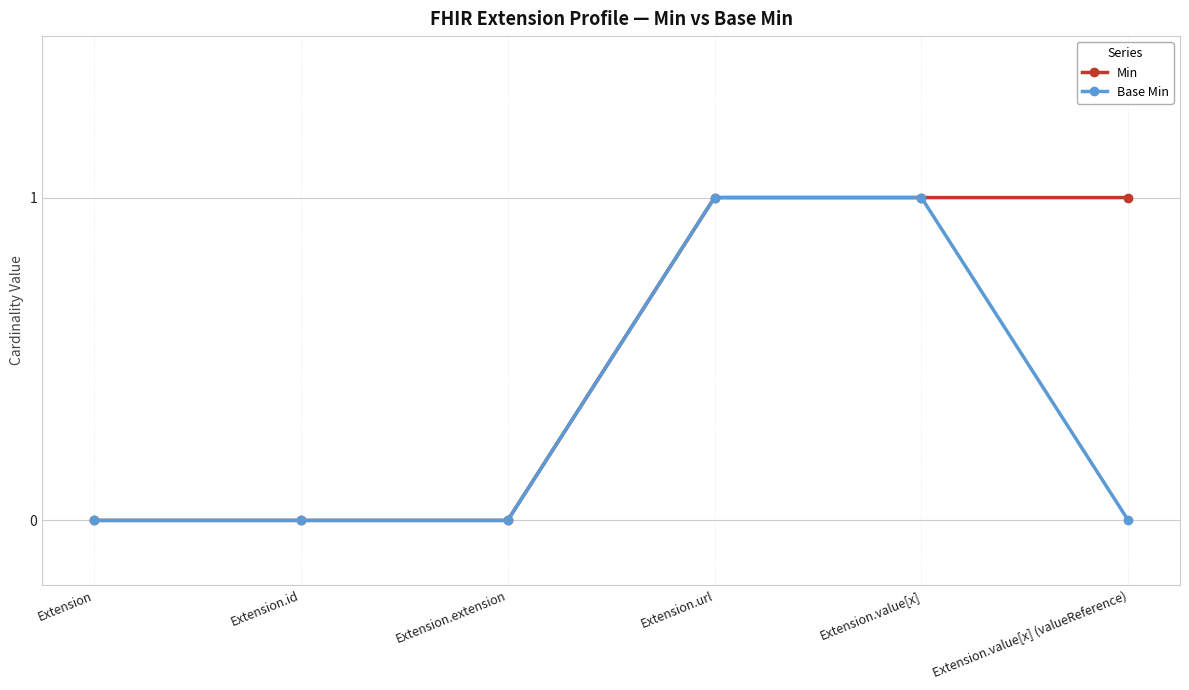

Reading right to left, transcribe all the data shown in this chart.

Min: 1	1	1	0	0	0
Base Min: 0	1	1	0	0	0